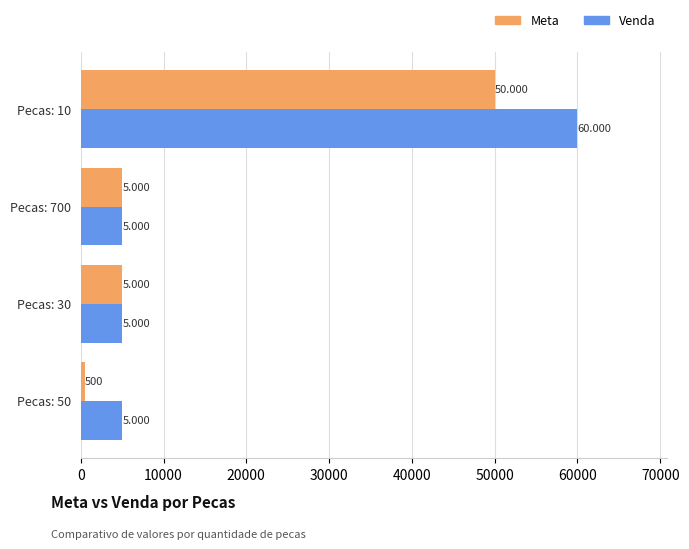

Reading left to right, transcribe all the data shown in this chart.

Meta: 500	5000	5000	50000
Venda: 5000	5000	5000	60000